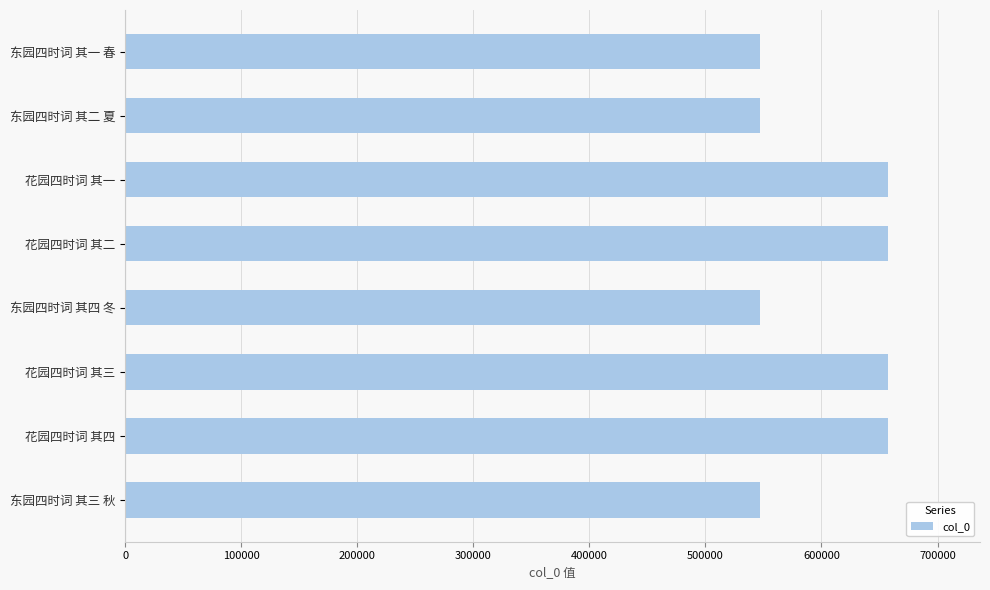

Is it true that the value at 花园四时词 其四 is 1129463?

False